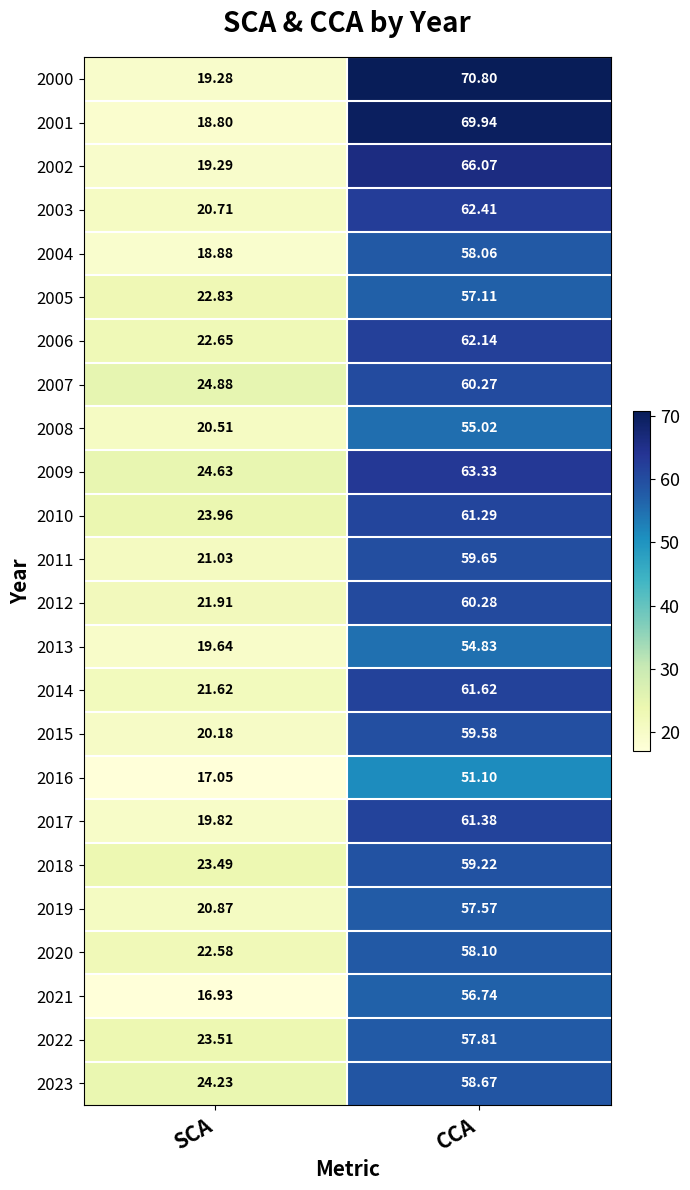

At which category is the sum across all series the highest?

CCA